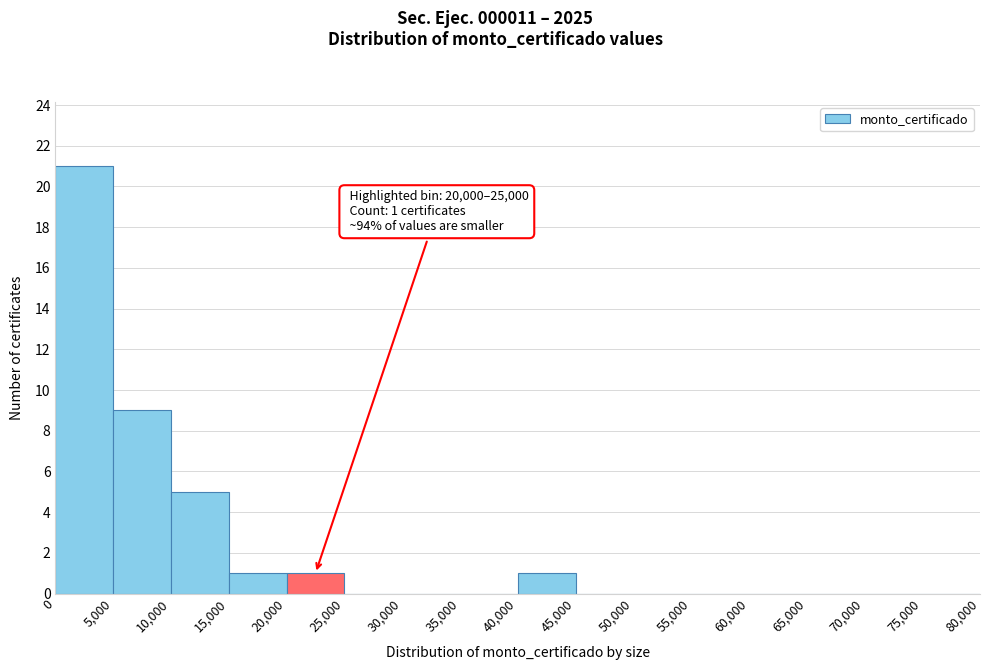

Over which range of the x-axis is the bar tallest?

0 to 5,000